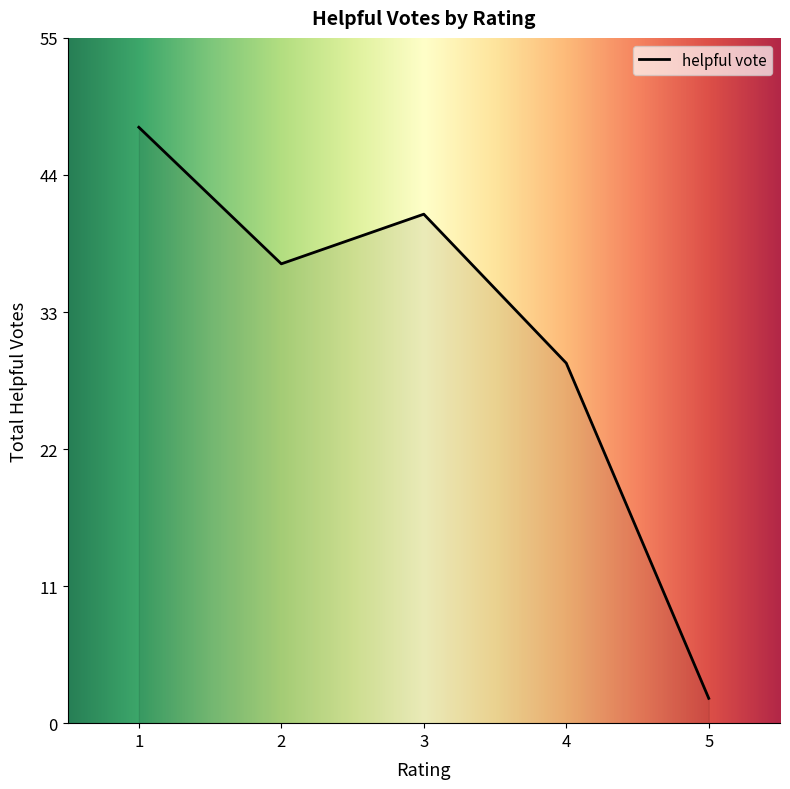

Approximately how many times larger is the value at 3 compared to 1?

0.9